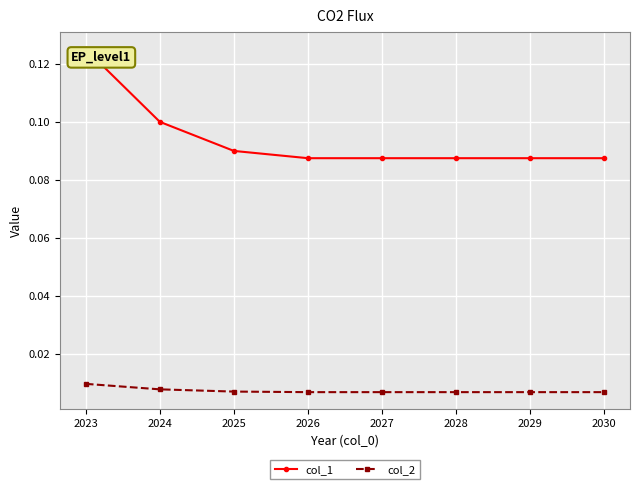

At how many categories does at least one series exceed 0?

8